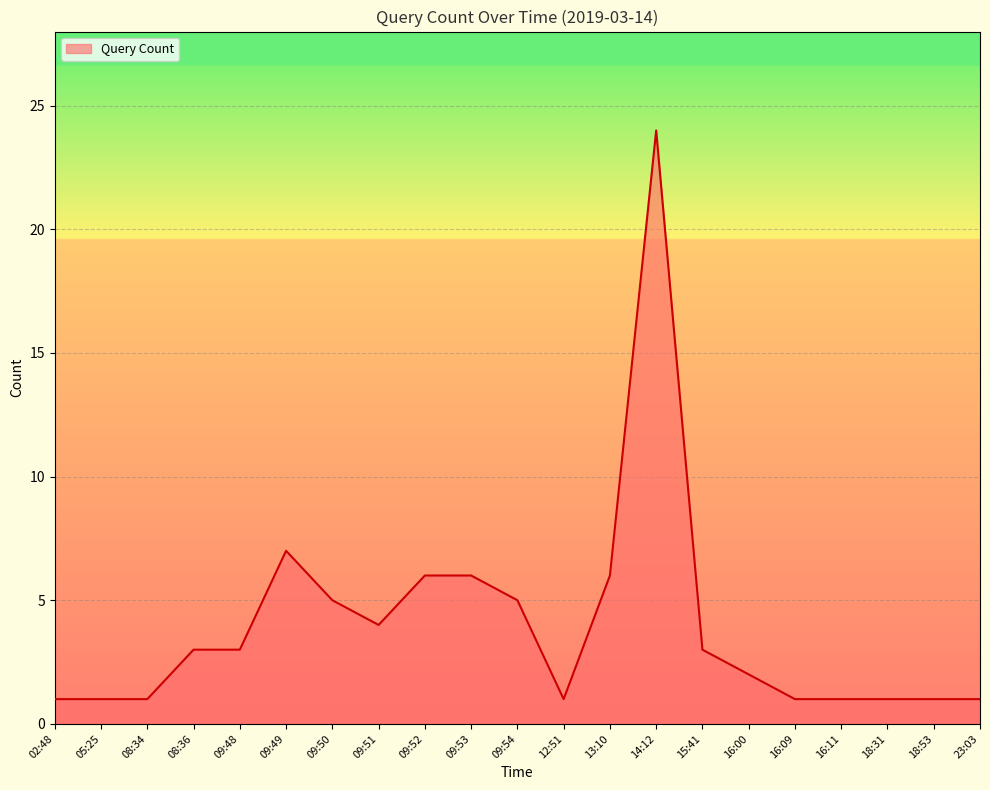

The chart shows a value of 40 at 14:12. True or false?

False